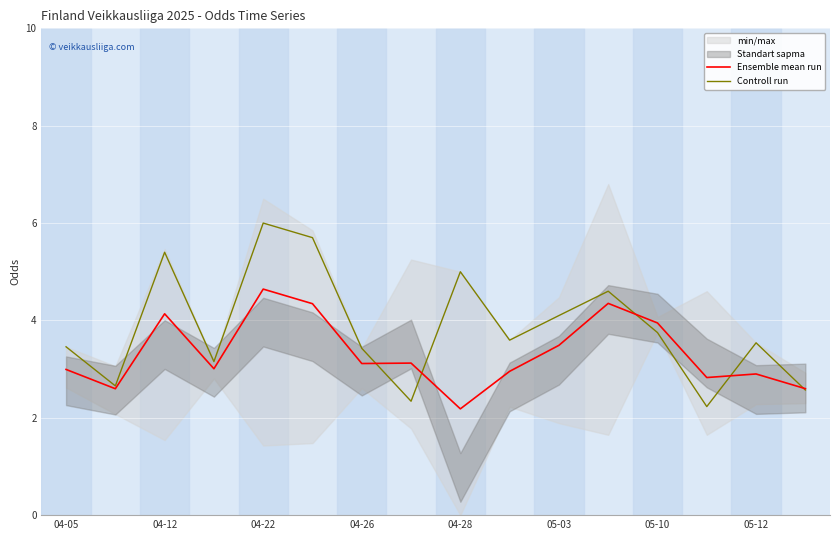

Is the value of Ensemble mean run at 11 greater than the value of Controll run at 14?

Yes